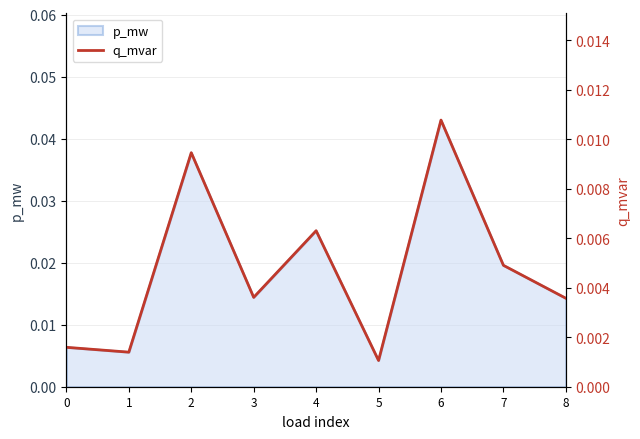

Rank the categories by value from lowest to highest.

5, 1, 0, 8, 3, 7, 4, 2, 6